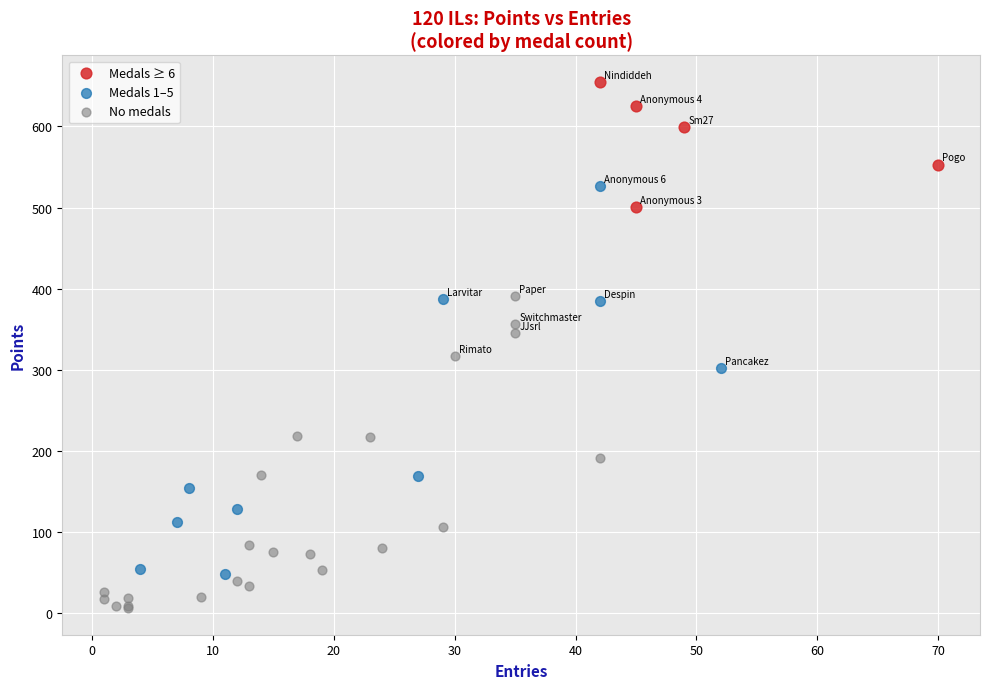

Which series contains the highest Y value?

Medals ≥ 6